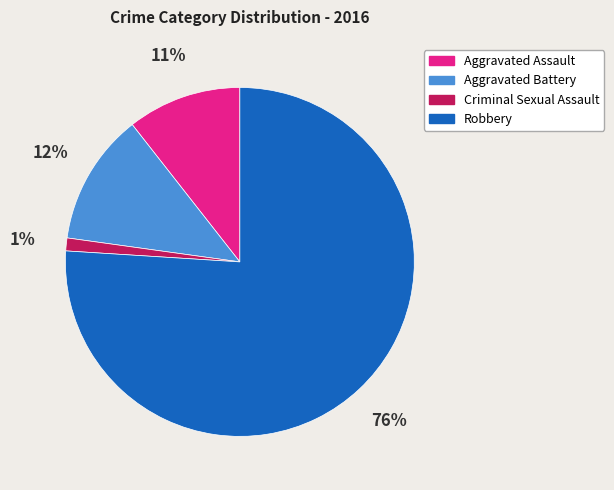

Do Aggravated Battery and Criminal Sexual Assault together represent more than half of the pie?

No